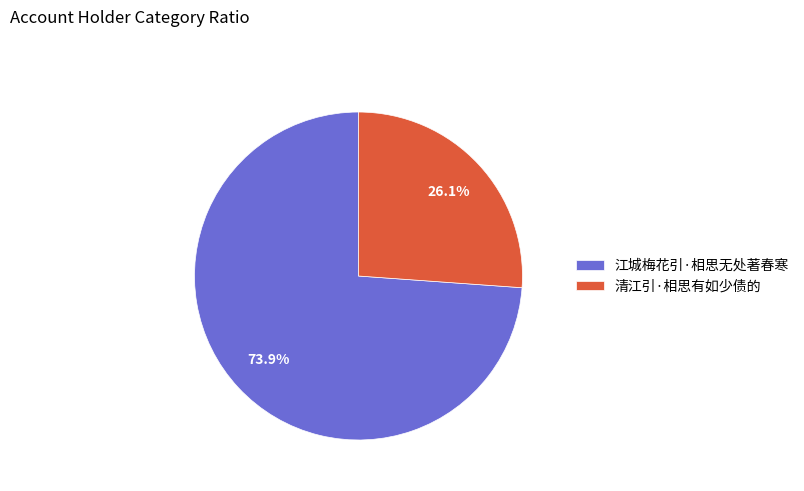

To the nearest percent, what is the difference between the largest and smallest slice percentages?

48%